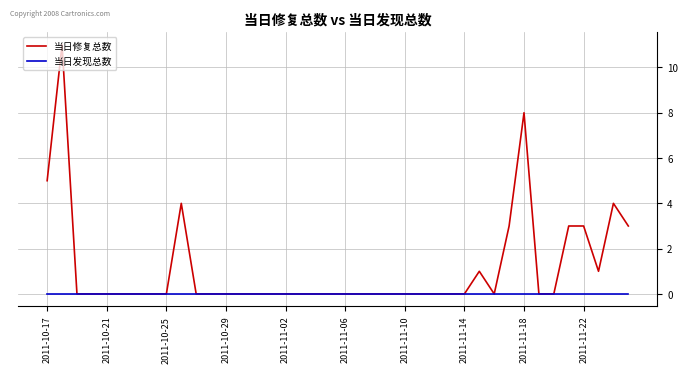

Reading right to left, transcribe all the data shown in this chart.

当日修复总数: 3	4	1	3	3	0	0	8	3	0	1	0	0	0	0	0	0	0	0	0	0	0	0	0	0	0	0	0	0	0	4	0	0	0	0	0	0	0	11	5
当日发现总数: 0	0	0	0	0	0	0	0	0	0	0	0	0	0	0	0	0	0	0	0	0	0	0	0	0	0	0	0	0	0	0	0	0	0	0	0	0	0	0	0